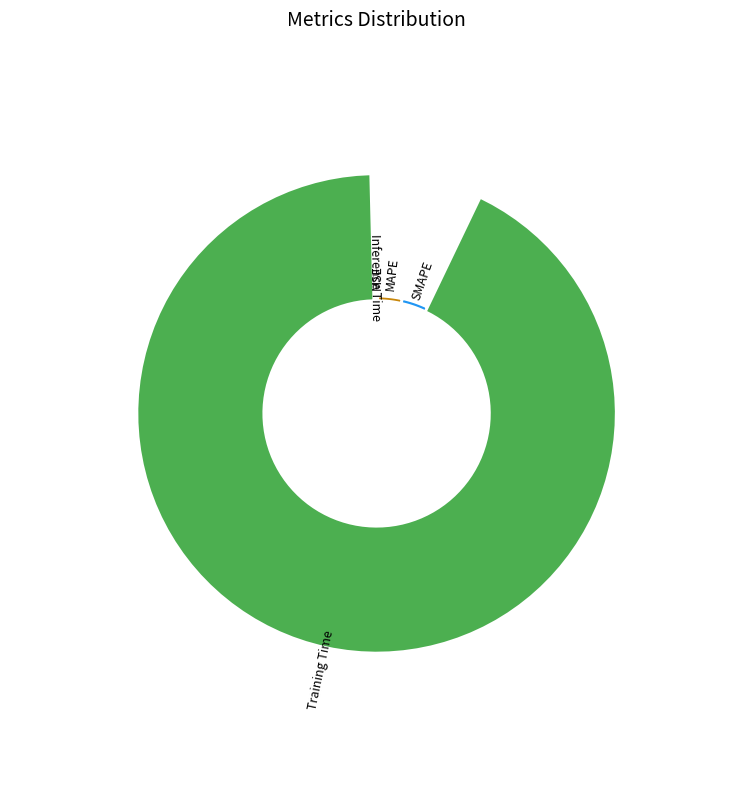

Is it true that Training Time is 92% of the pie?

True